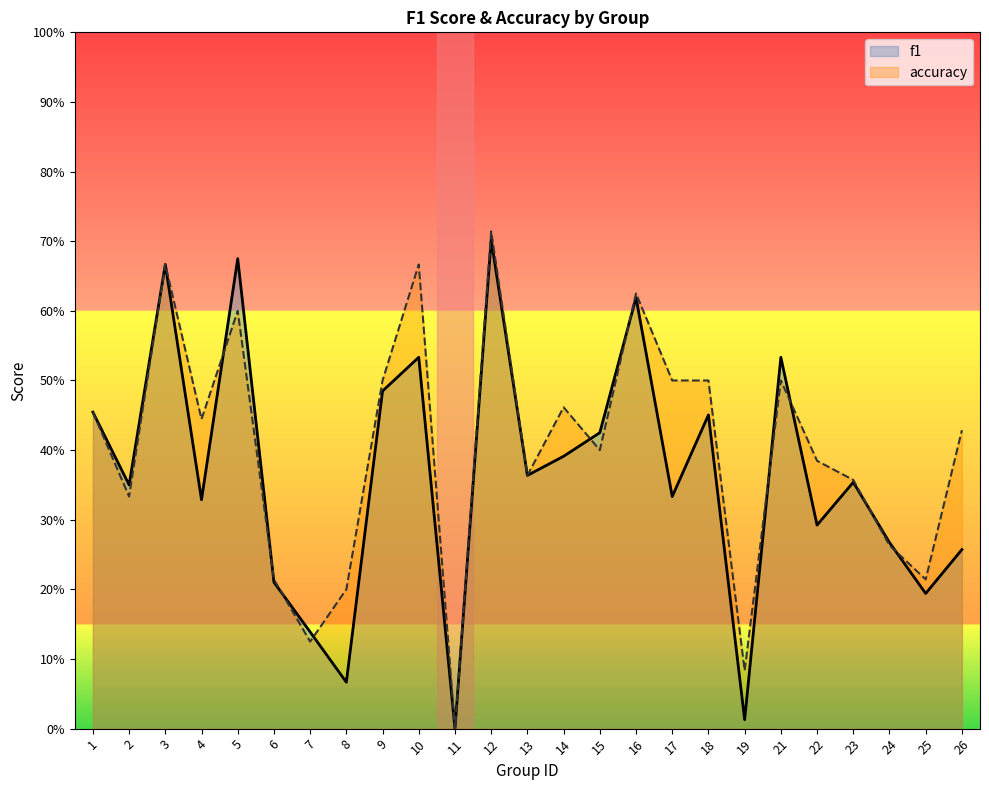

Rank the categories by f1 value from lowest to highest.

11, 19, 8, 7, 25, 6, 26, 24, 22, 4, 17, 2, 23, 13, 14, 15, 18, 1, 9, 10, 21, 16, 3, 5, 12